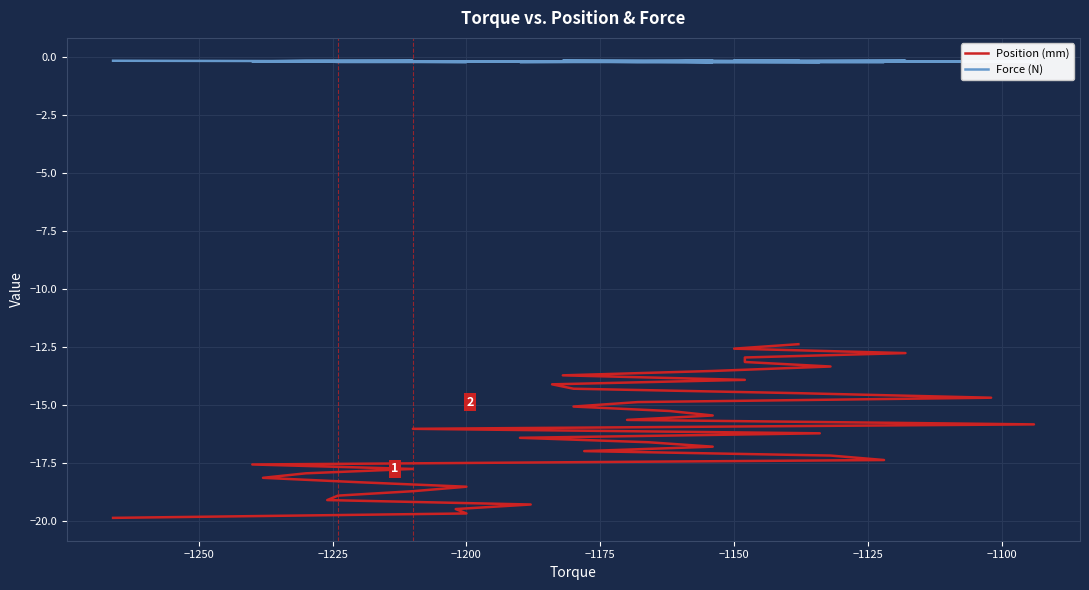

How many values in the Position (mm) series are below -16?

21